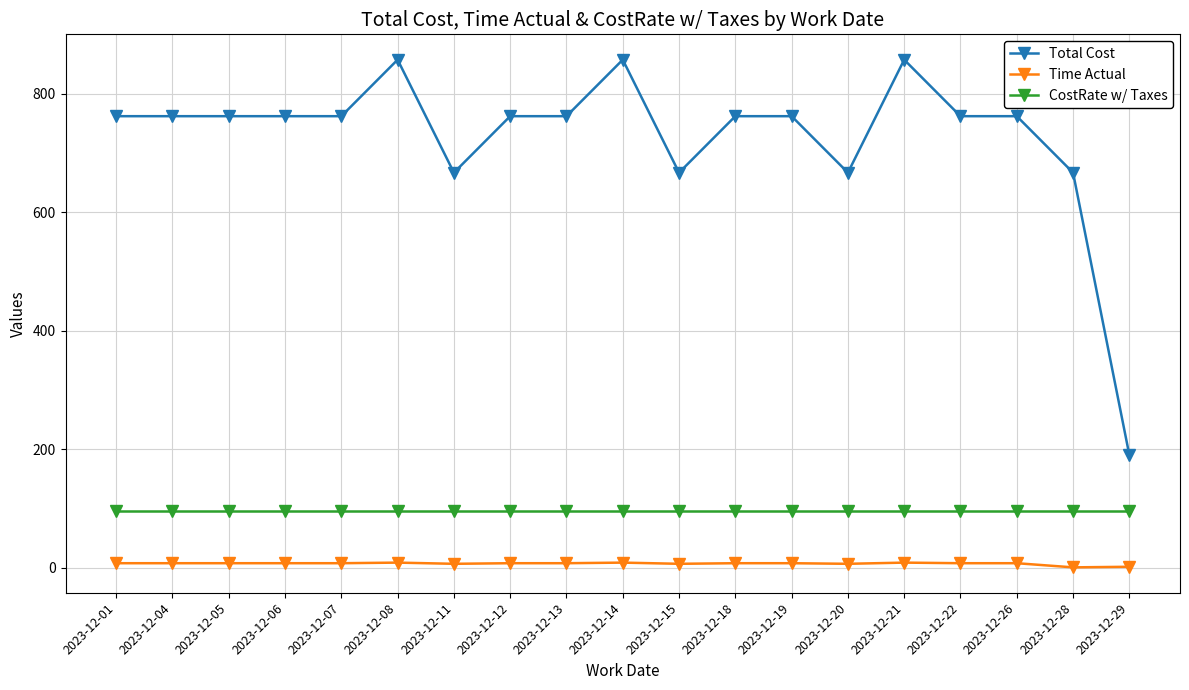

Count the number of categories in the chart.

19